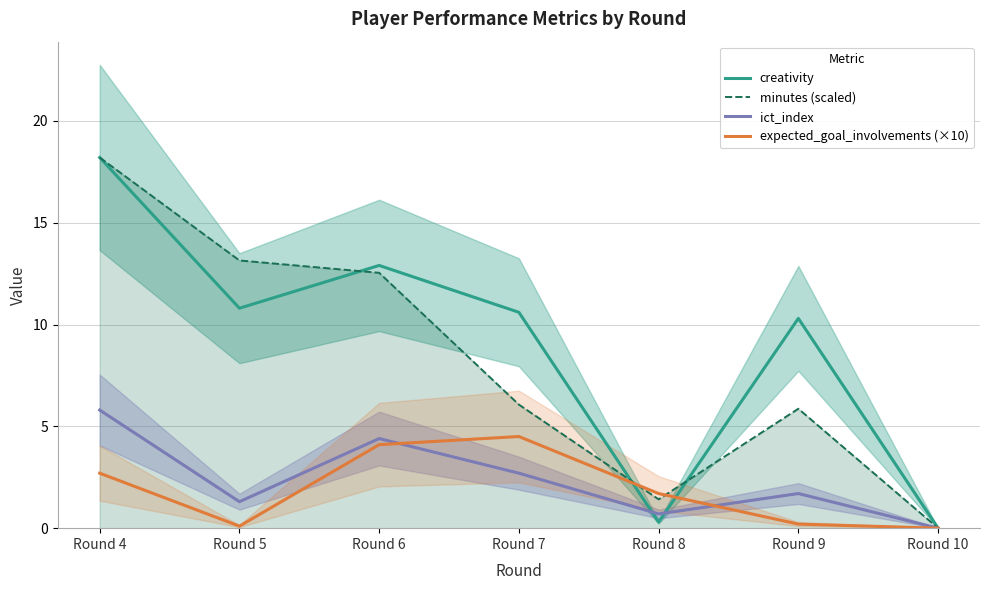

Read the creativity value at Round 7.

10.6